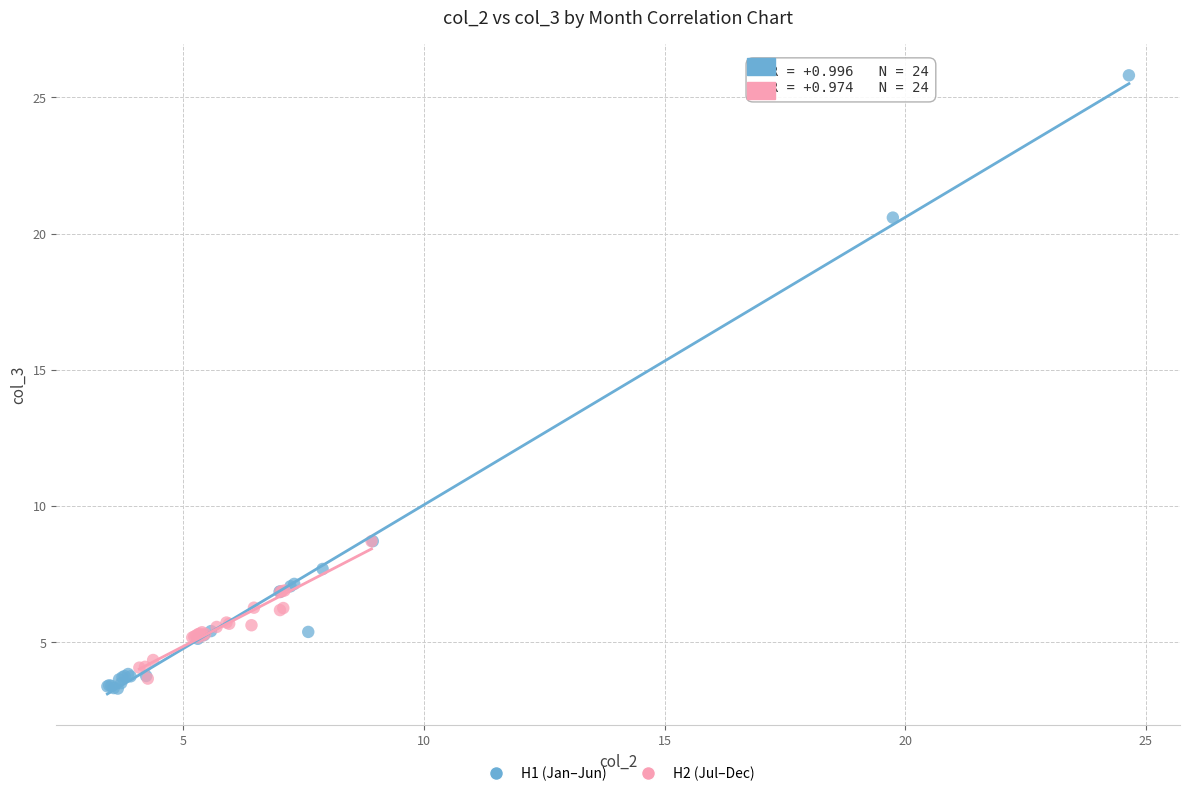

Which series has the widest spread of Y values?

H1 (Jan–Jun)